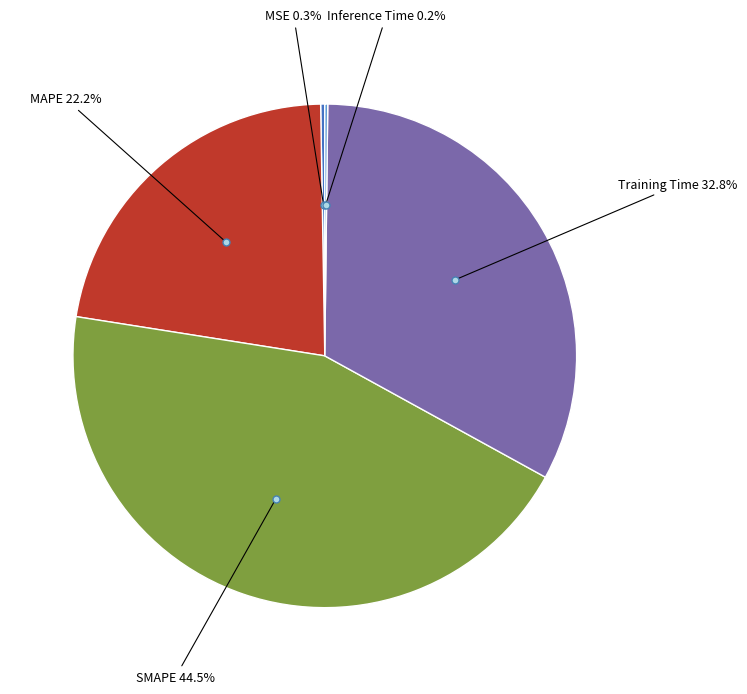

Is there a majority slice in this chart?

No